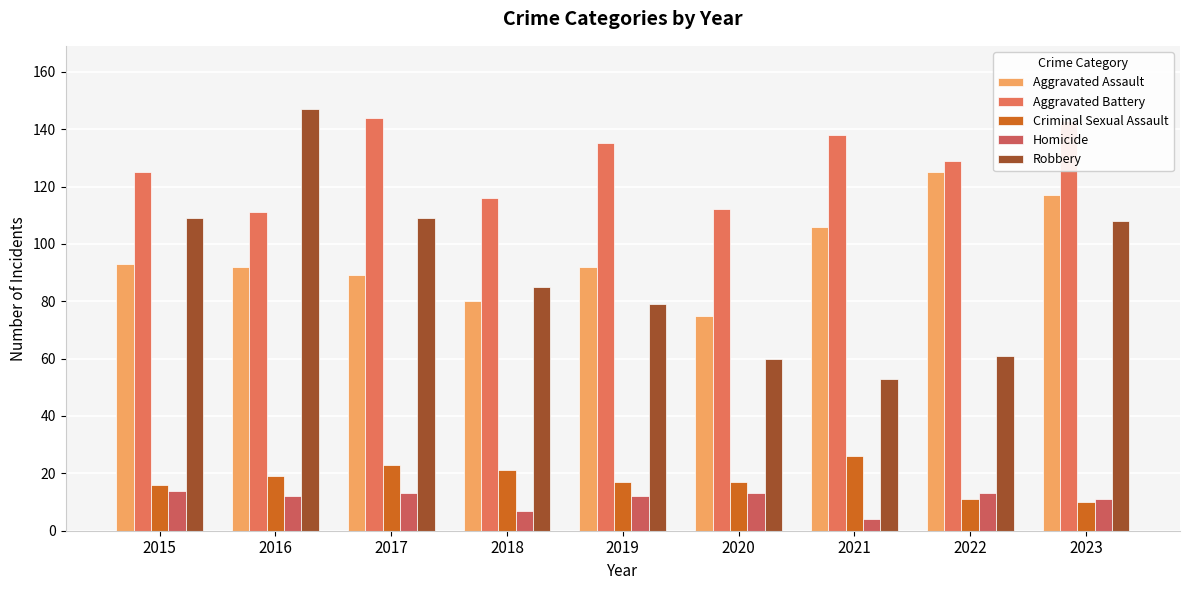

Read the Robbery value at 2022, to the nearest 10.

60